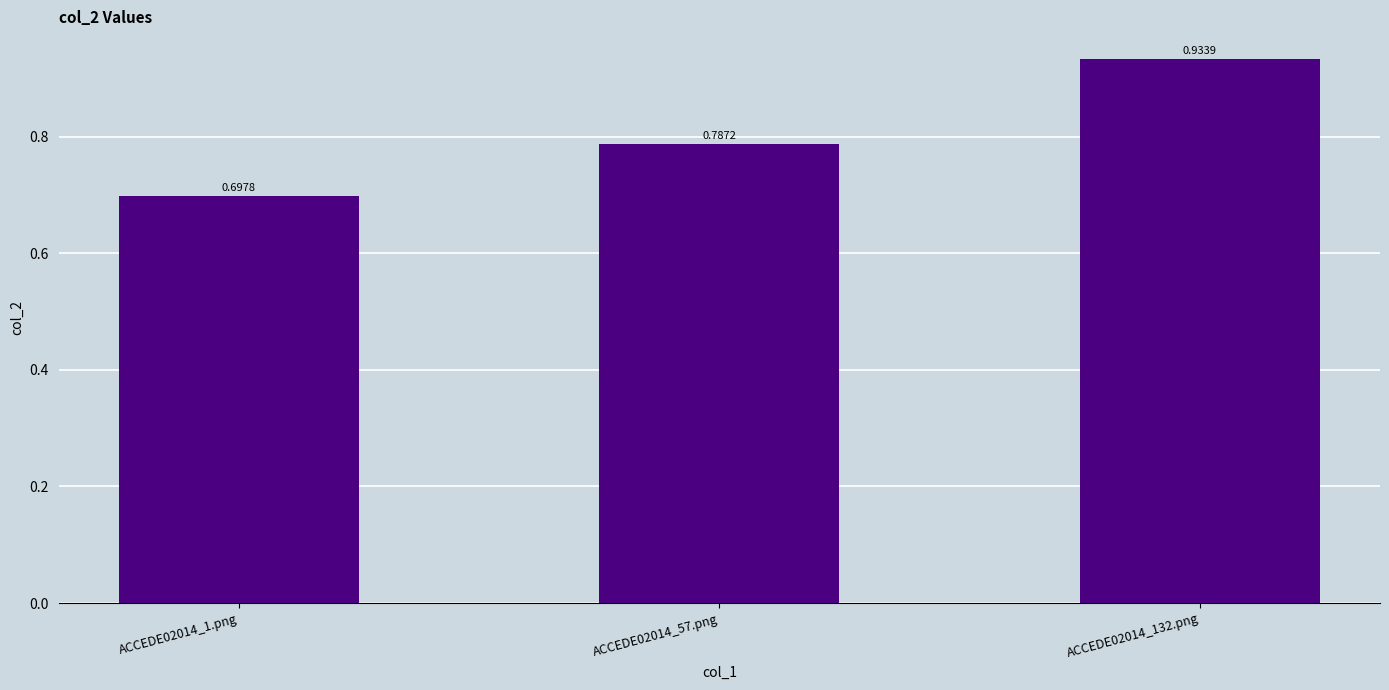

Which has a higher value, ACCEDE02014_132.png or ACCEDE02014_57.png?

ACCEDE02014_132.png